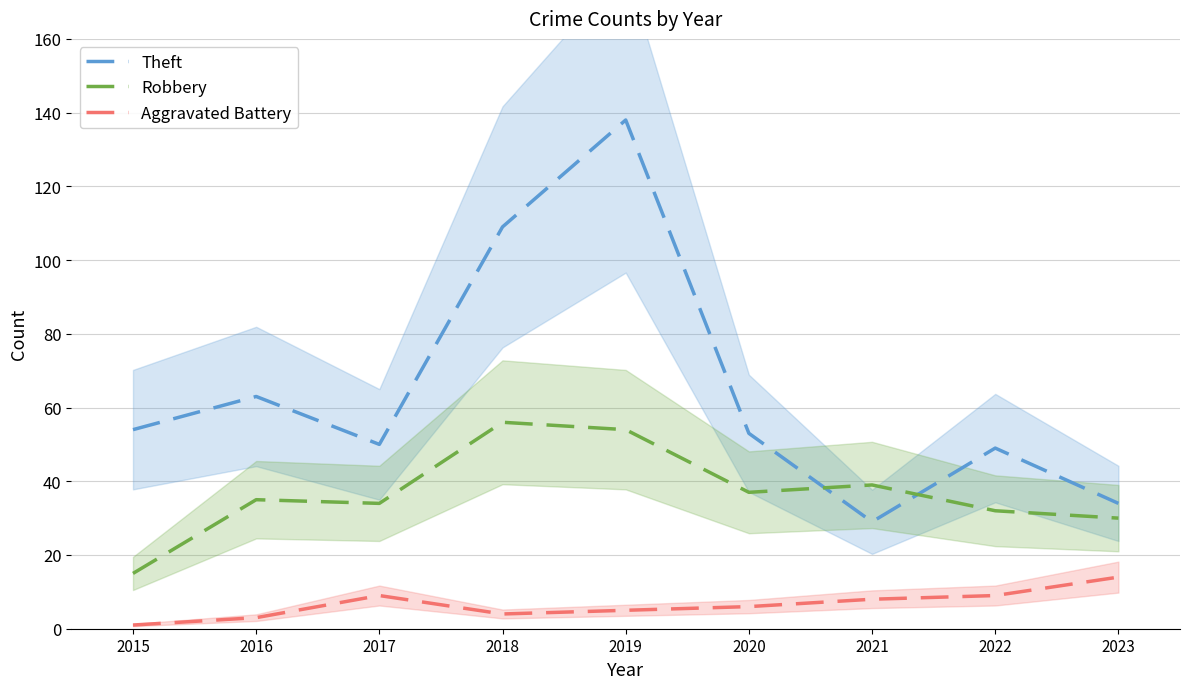

Which series has the largest range (max minus min)?

Theft